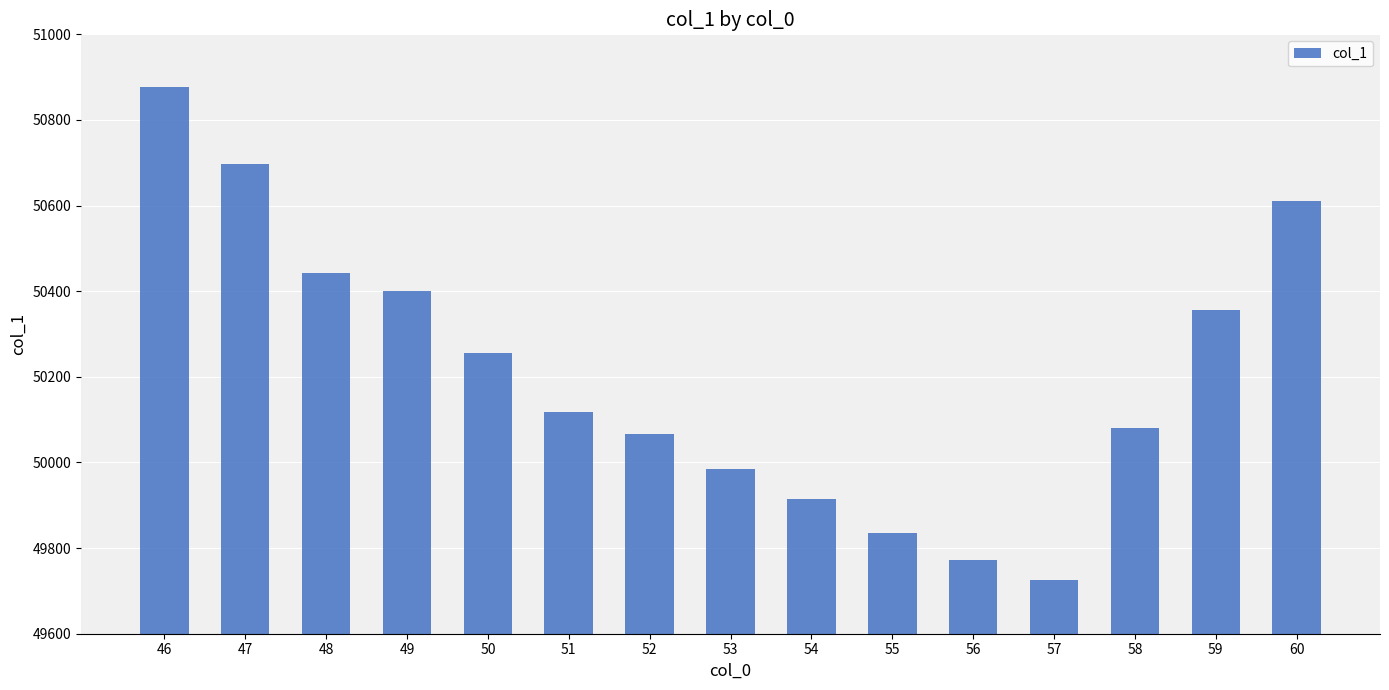

How many values exceed 50118?

8